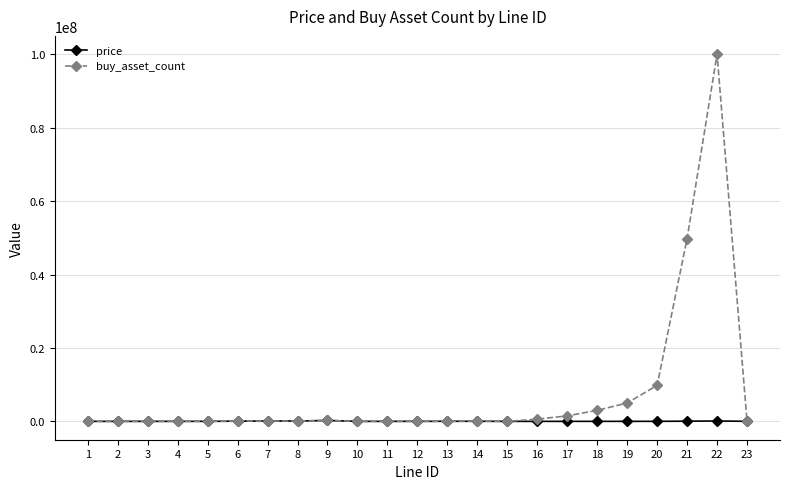

Which series has the widest spread of values?

buy_asset_count